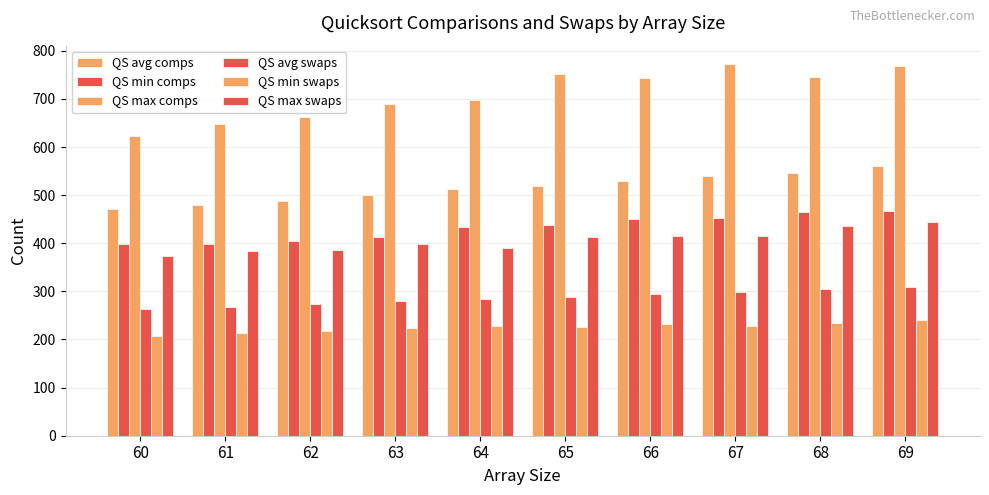

What is the total value across all series at 67?

2707